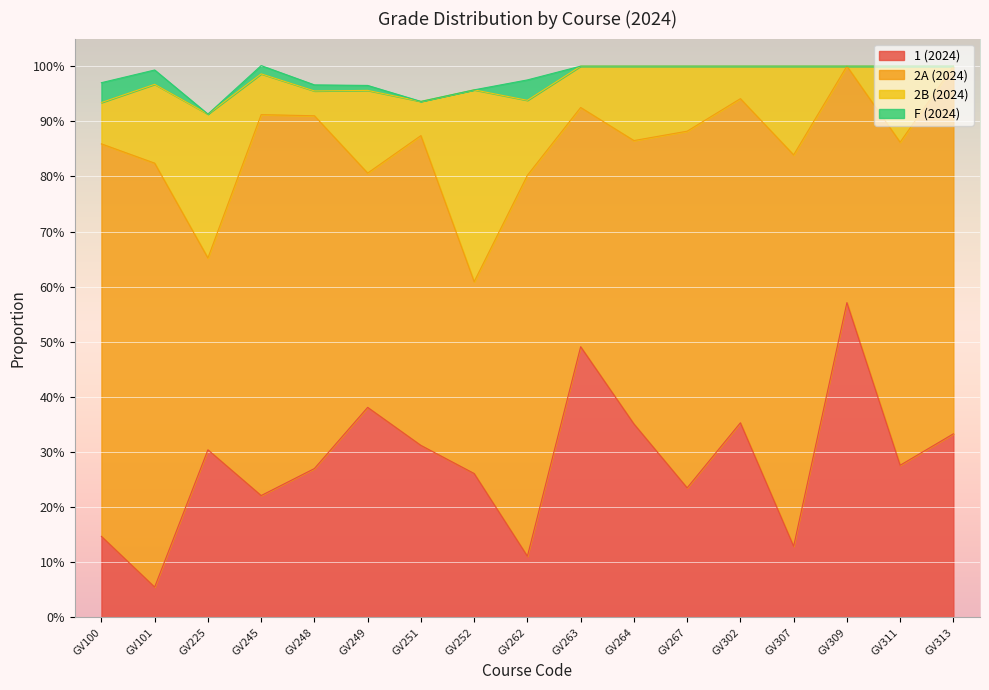

True or false: 1 (2024) and F (2024) intersect in this chart.

False